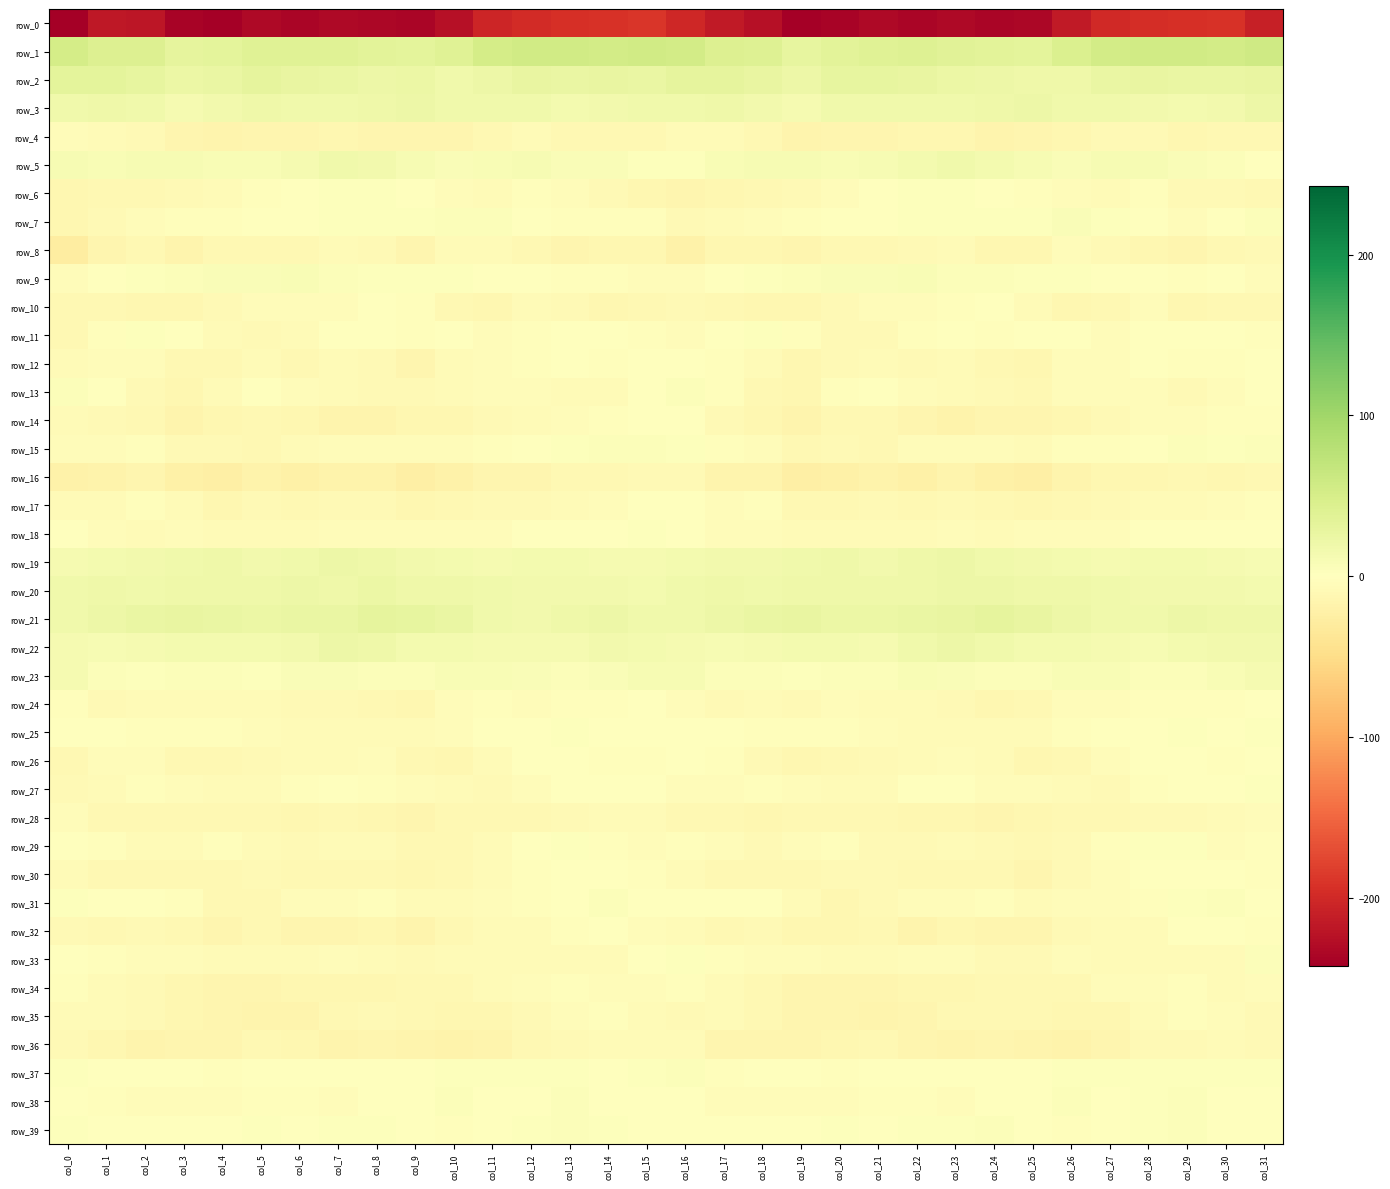

What is the sum of all row_19 values?

509.6